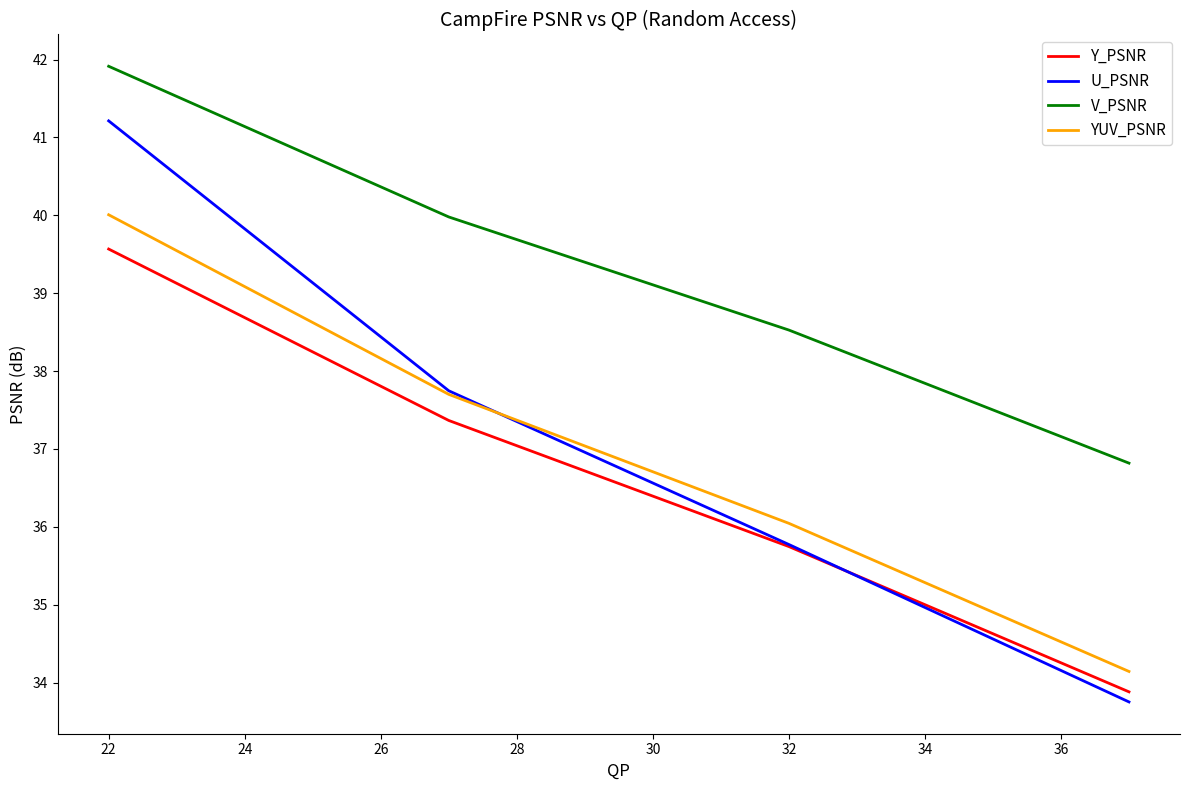

What is the highest value of the U_PSNR series?

41.2